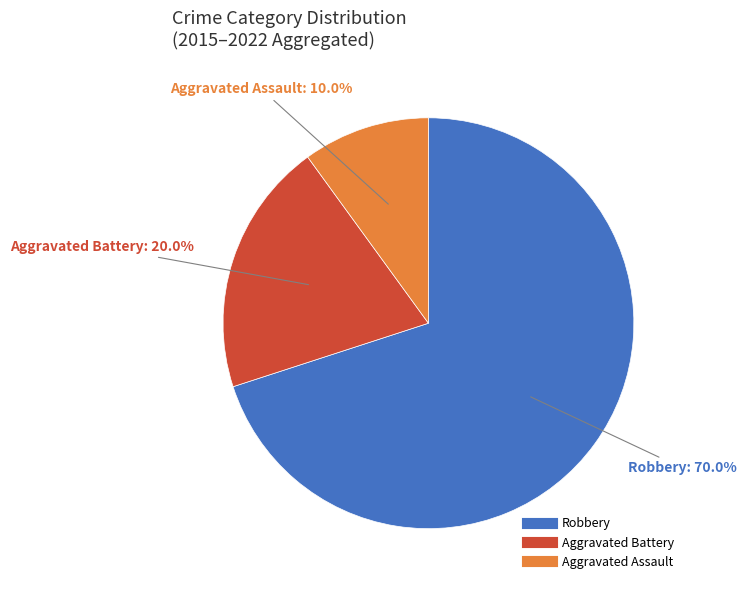

Which category has the biggest portion of the pie?

Robbery